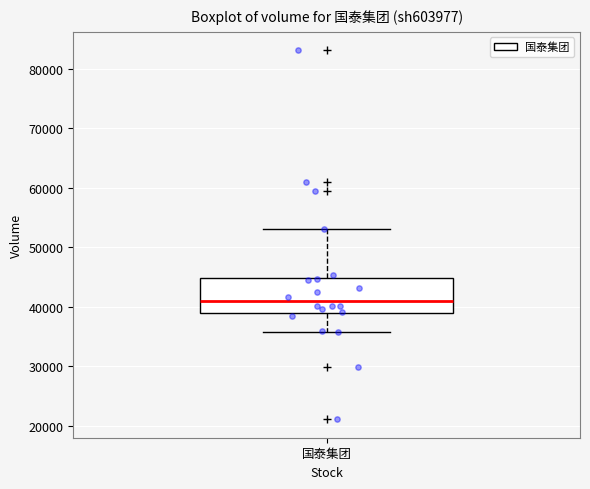

Transcribe this box plot: give where the median line is, the range the box spans, and where the two whiskers end, as read against the y-axis. The values are not printed on the chart, so give them approximately, as read against the axis.

median 41000, box 39000 to 45000, whiskers 36000 to 53000